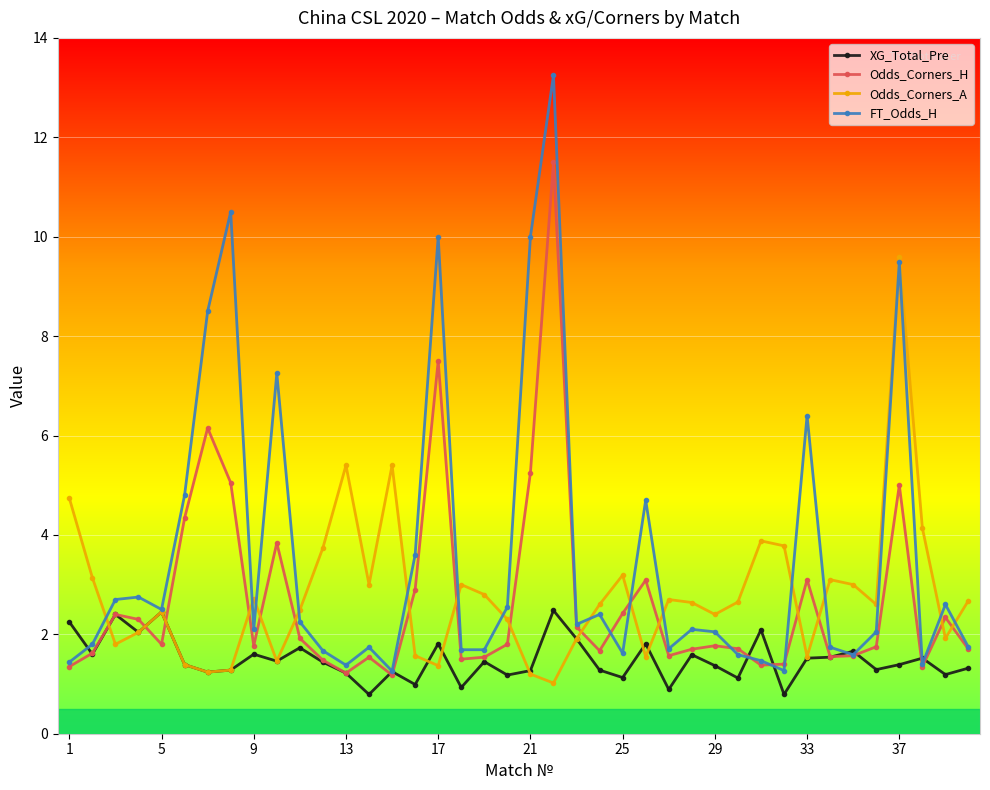

True or false: Odds_Corners_H and Odds_Corners_A intersect in this chart.

True